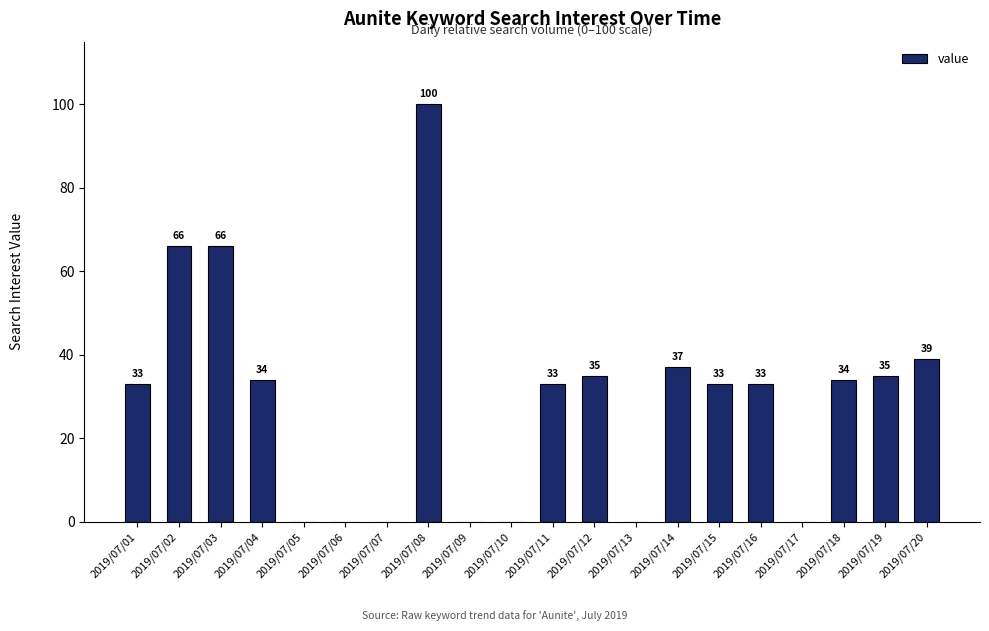

What is the change in value from 2019/07/11 to 2019/07/12?

+2